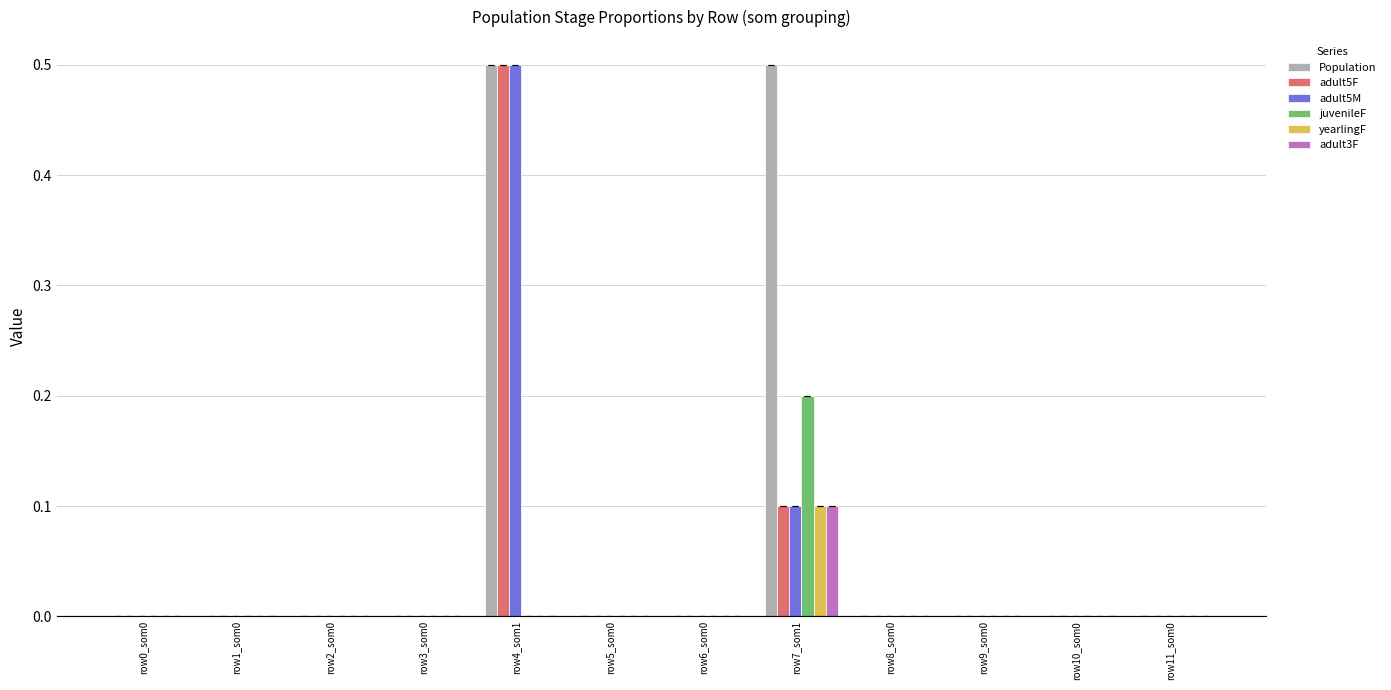

Count the number of categories in the chart.

12